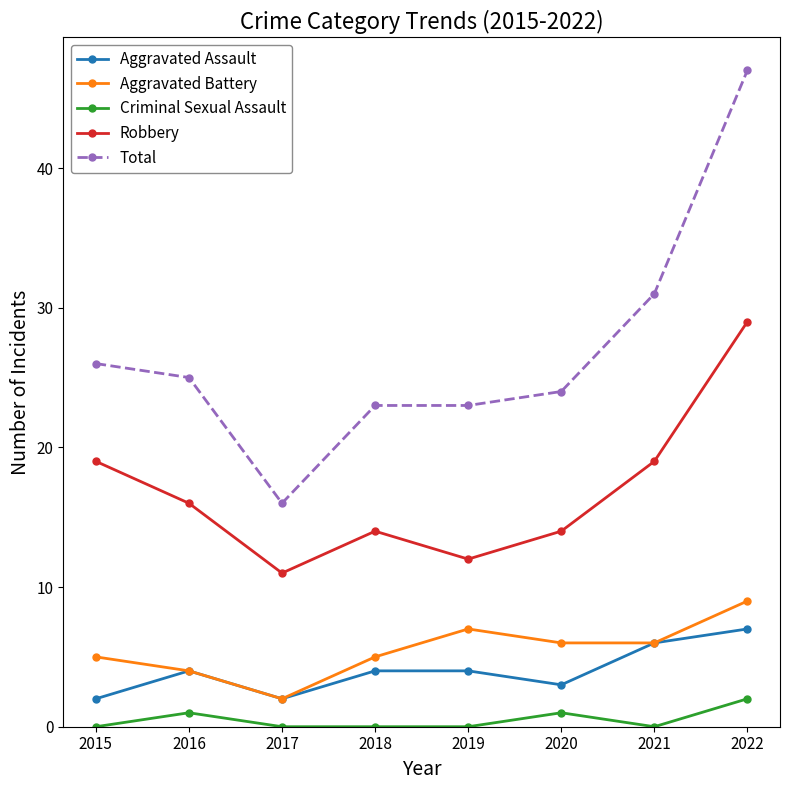

What is the total value across all series at 2018?

46